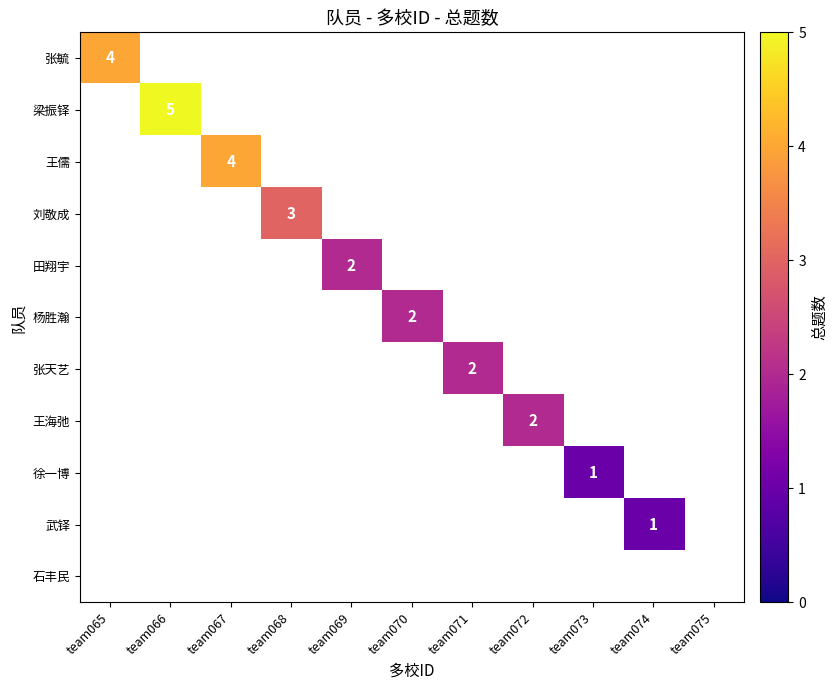

Is it true that 梁振铎 equals 5 at team066?

True